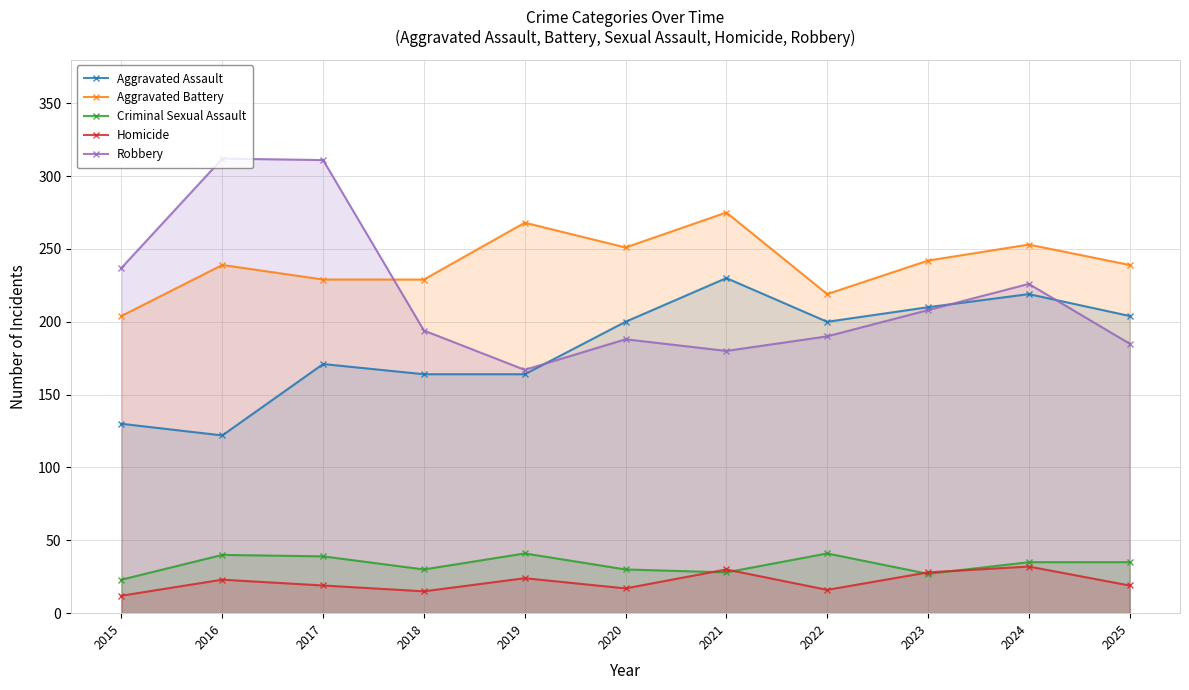

What is the greatest value displayed?

312